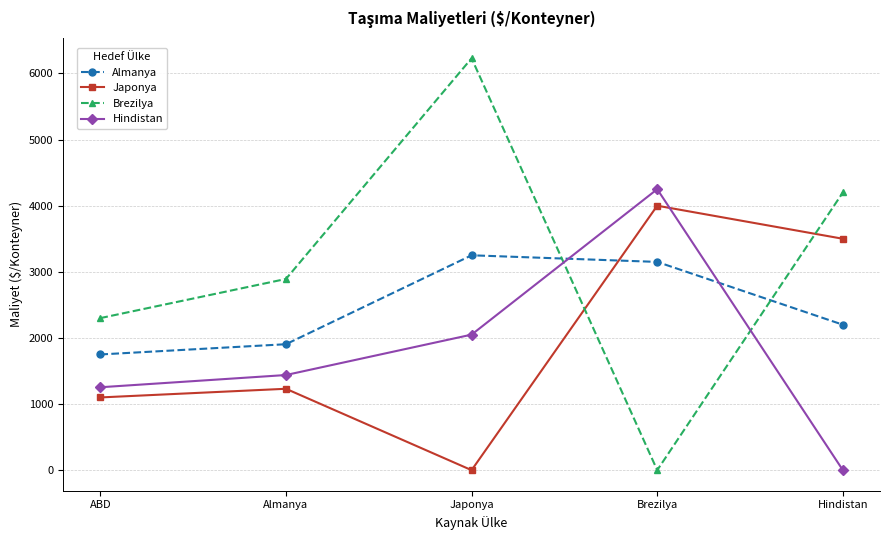

Between which two adjacent categories do Japonya and Almanya first intersect?

Japonya and Brezilya